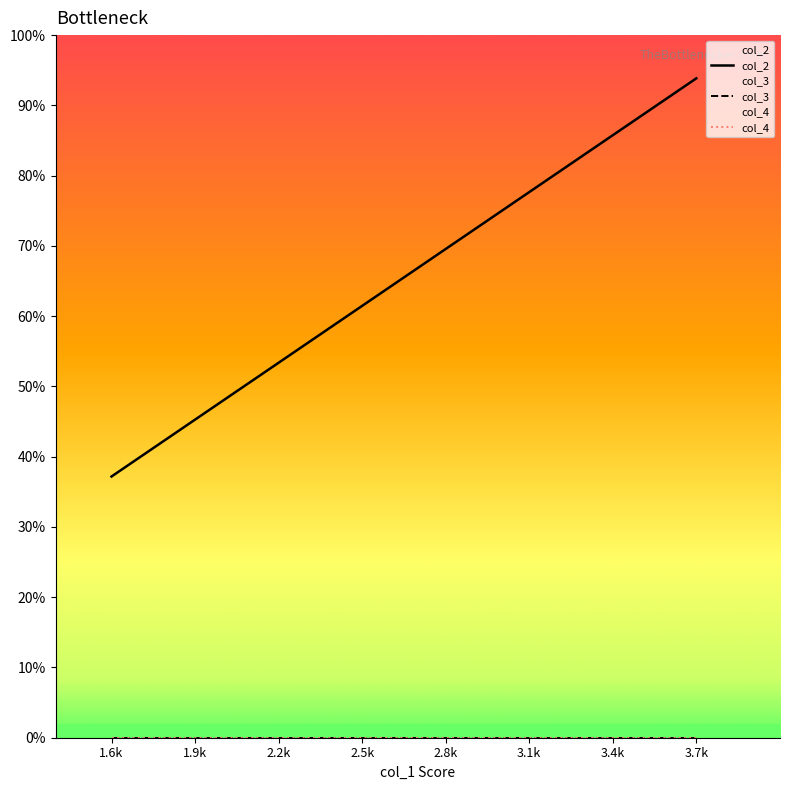

Which category has the lowest value across all series?

1.6k